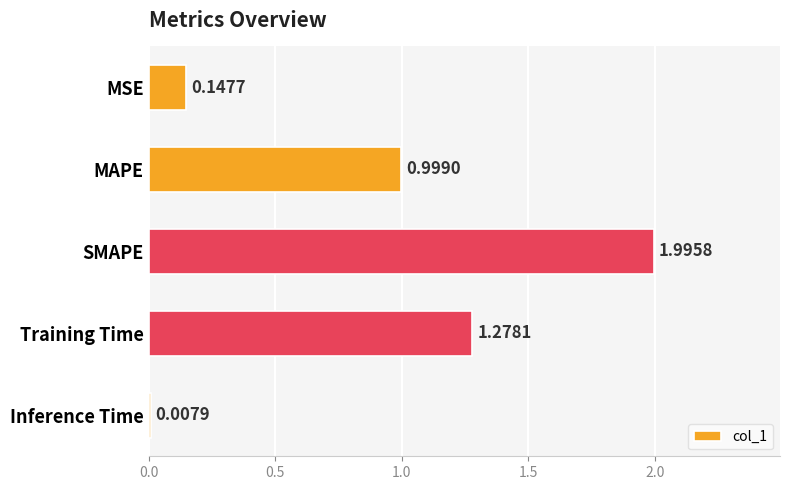

What is the change in value from MSE to SMAPE?

+1.8